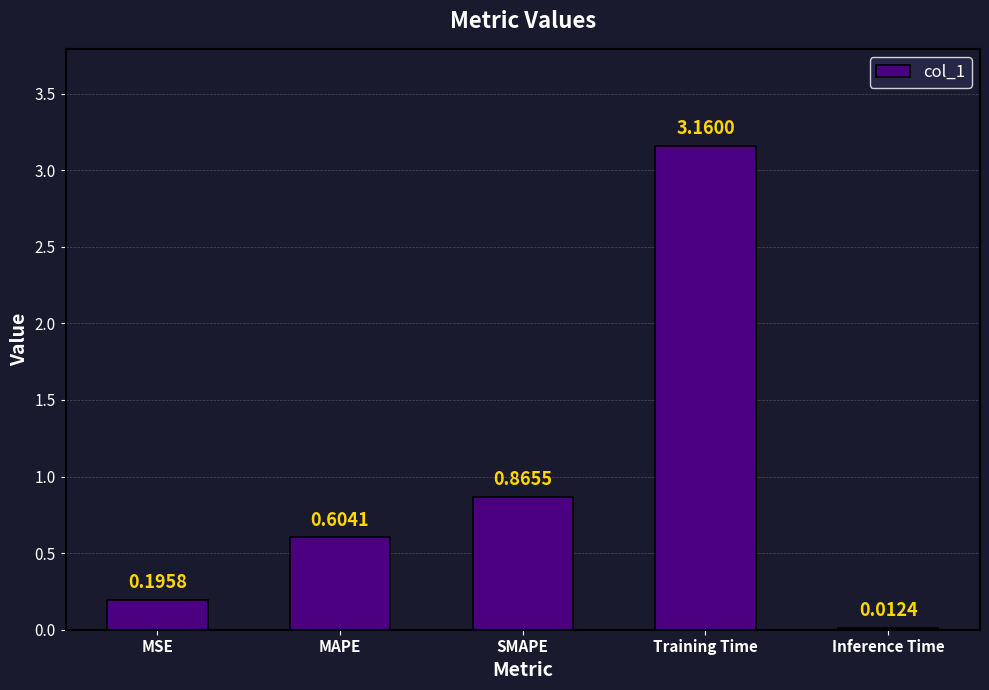

What is the change in value from Training Time to Inference Time?

-3.1